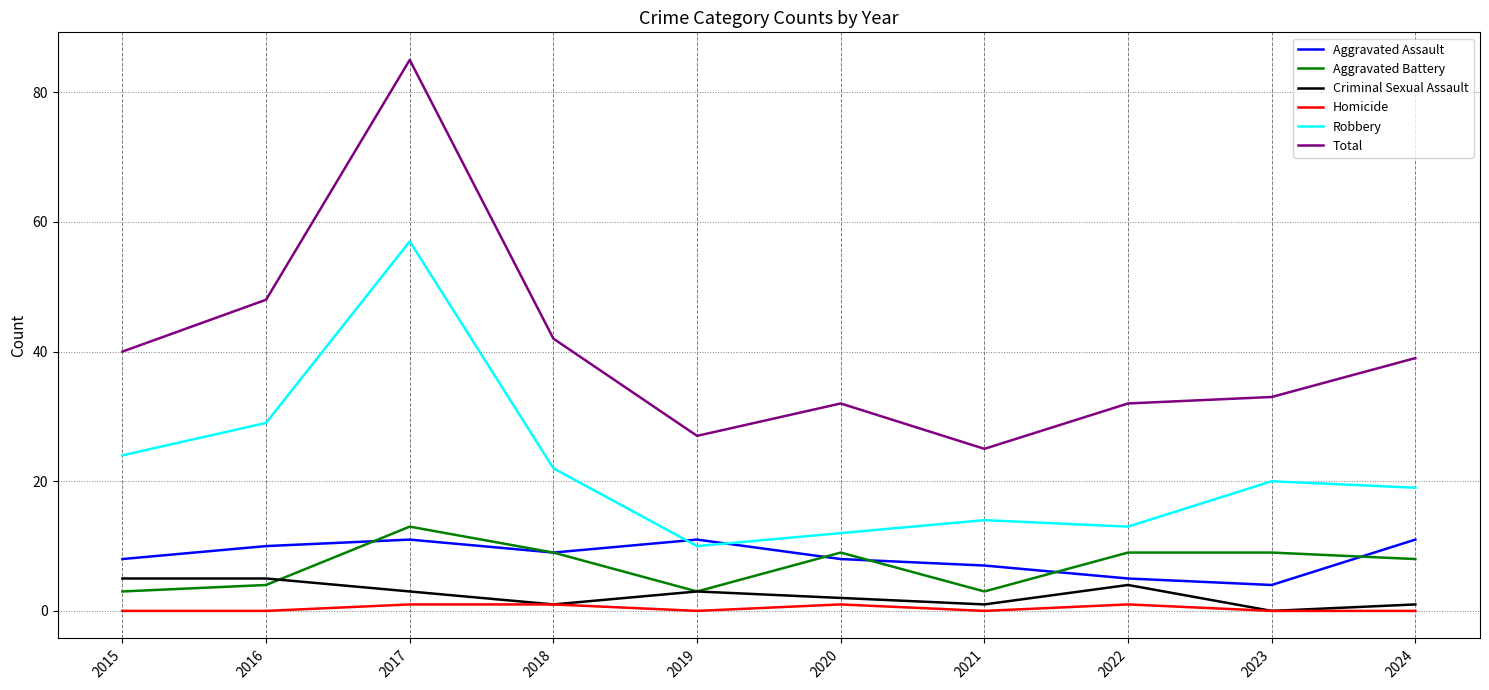

Reading right to left, what are all the values shown in this chart?

Aggravated Assault: 2024=11	2023=4	2022=5	2021=7	2020=8	2019=11	2018=9	2017=11	2016=10	2015=8
Aggravated Battery: 2024=8	2023=9	2022=9	2021=3	2020=9	2019=3	2018=9	2017=13	2016=4	2015=3
Criminal Sexual Assault: 2024=1	2023=0	2022=4	2021=1	2020=2	2019=3	2018=1	2017=3	2016=5	2015=5
Homicide: 2024=0	2023=0	2022=1	2021=0	2020=1	2019=0	2018=1	2017=1	2016=0	2015=0
Robbery: 2024=19	2023=20	2022=13	2021=14	2020=12	2019=10	2018=22	2017=57	2016=29	2015=24
Total: 2024=39	2023=33	2022=32	2021=25	2020=32	2019=27	2018=42	2017=85	2016=48	2015=40